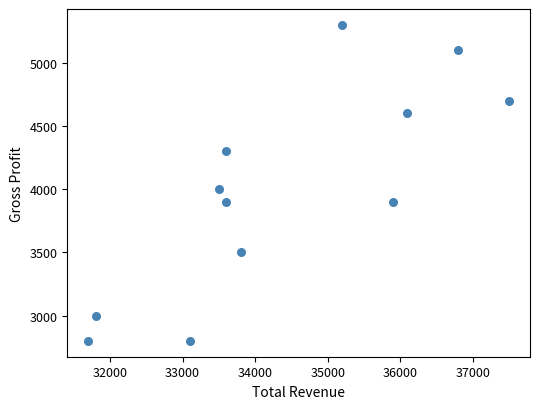

What Y value in the scatter plot is closest to 4050?

4000